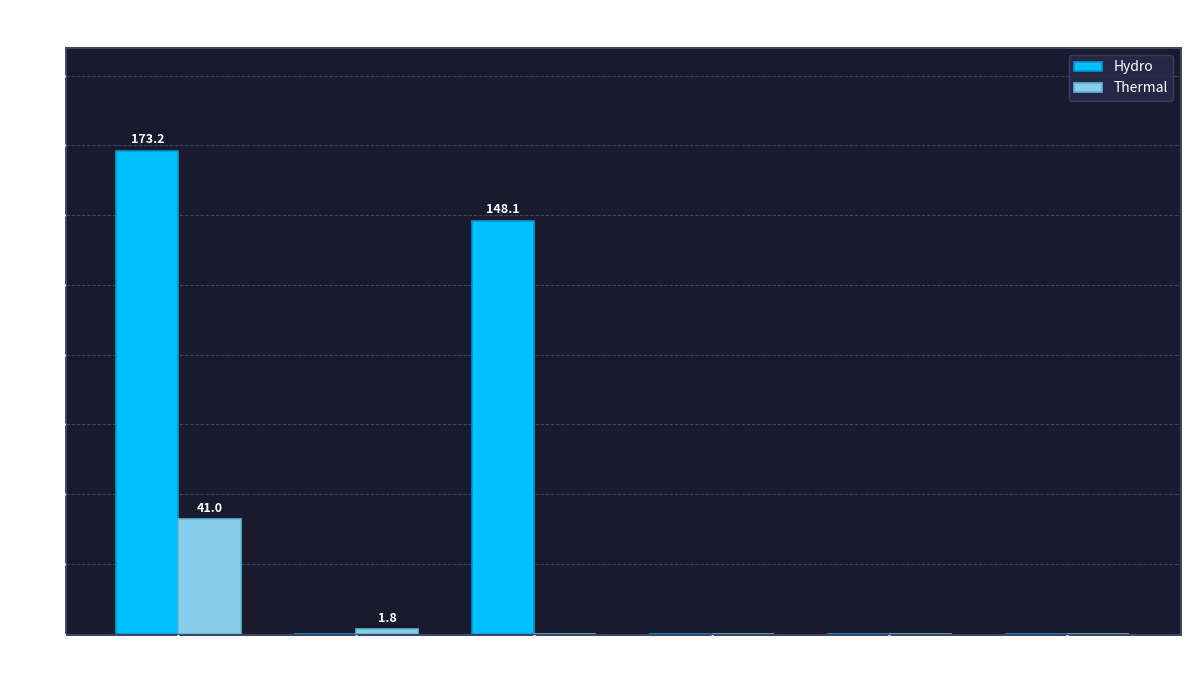

Are the bars grouped side by side (vs. stacked)?

Yes